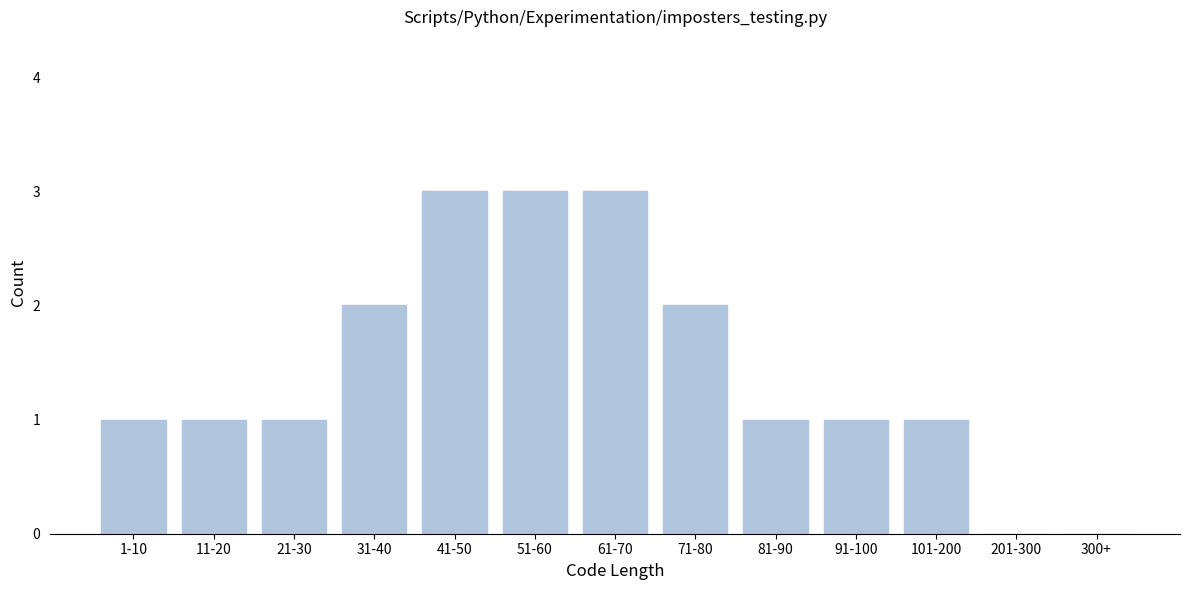

Reading left to right, list all the values displayed in this chart.

1-10=1	11-20=1	21-30=1	31-40=2	41-50=3	51-60=3	61-70=3	71-80=2	81-90=1	91-100=1	101-200=1	201-300=0	300+=0